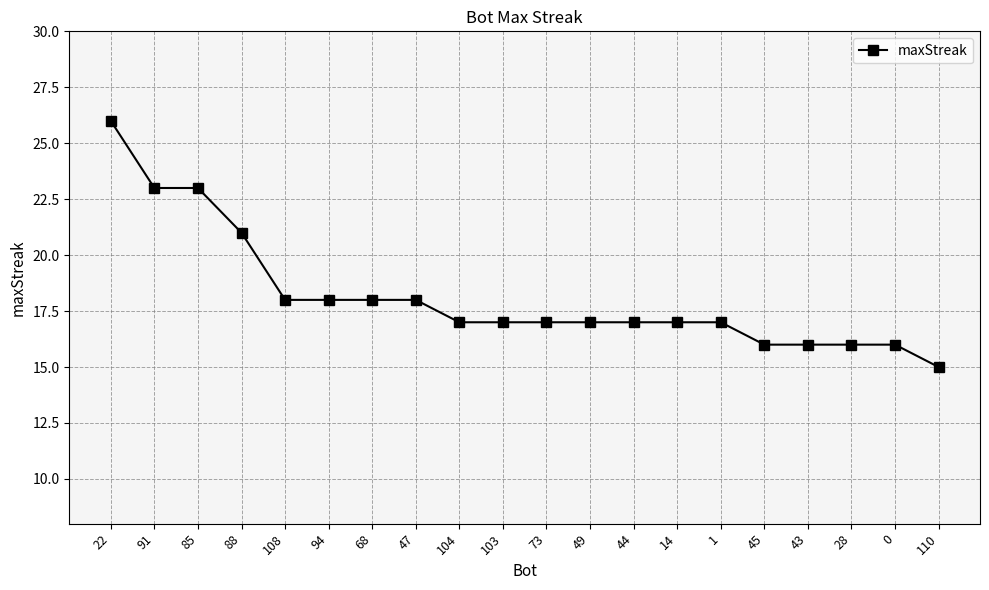

At which label is the value closest to 20?

88